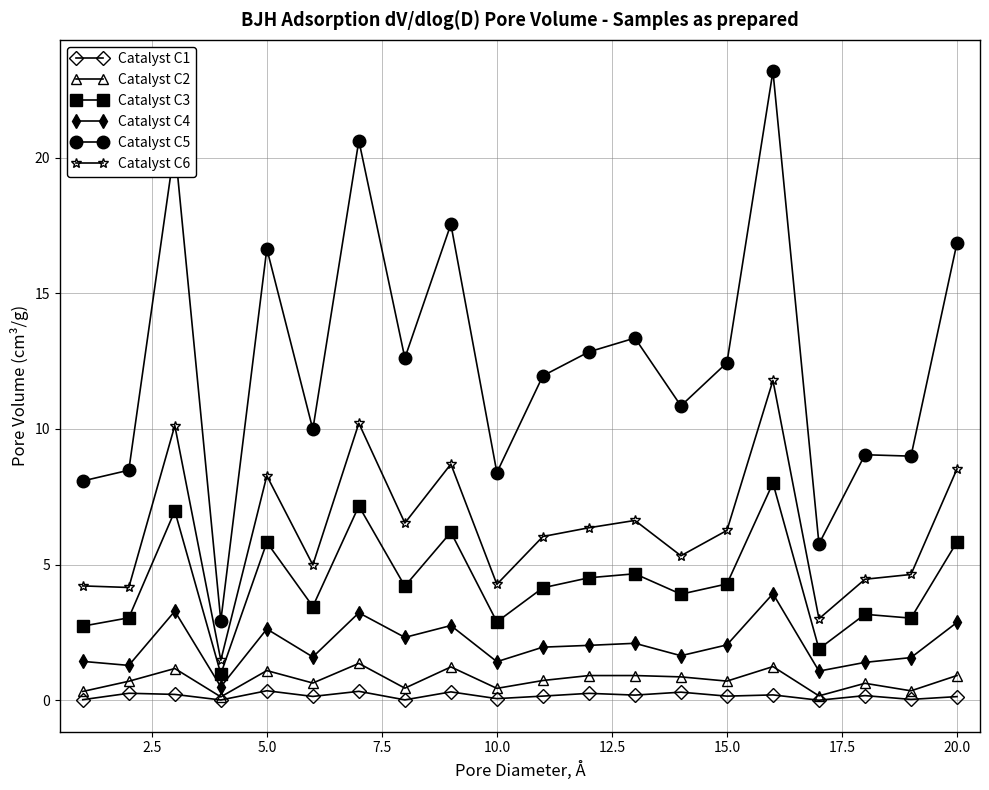

Which series has the largest range (max minus min)?

Catalyst C5